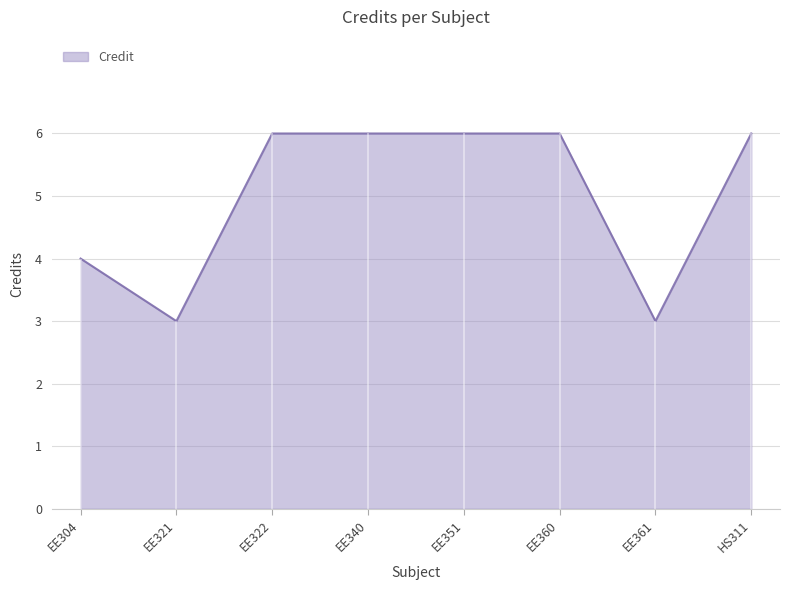

How many data points are less than 6?

3